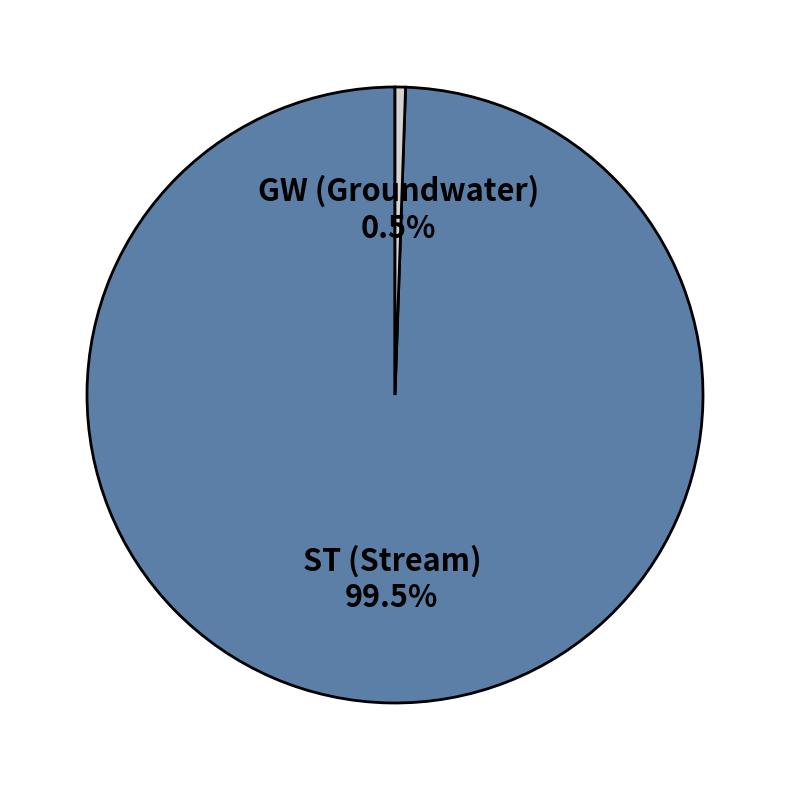

Does any single category account for the majority?

Yes